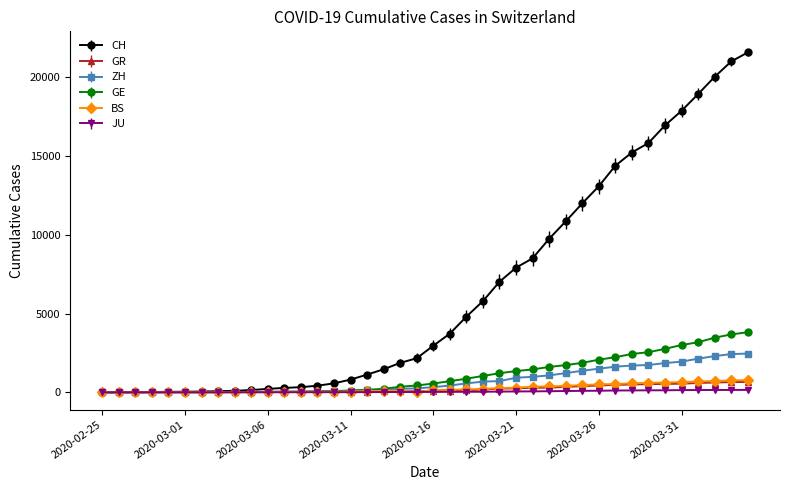

Which series has the largest total across all categories?

CH